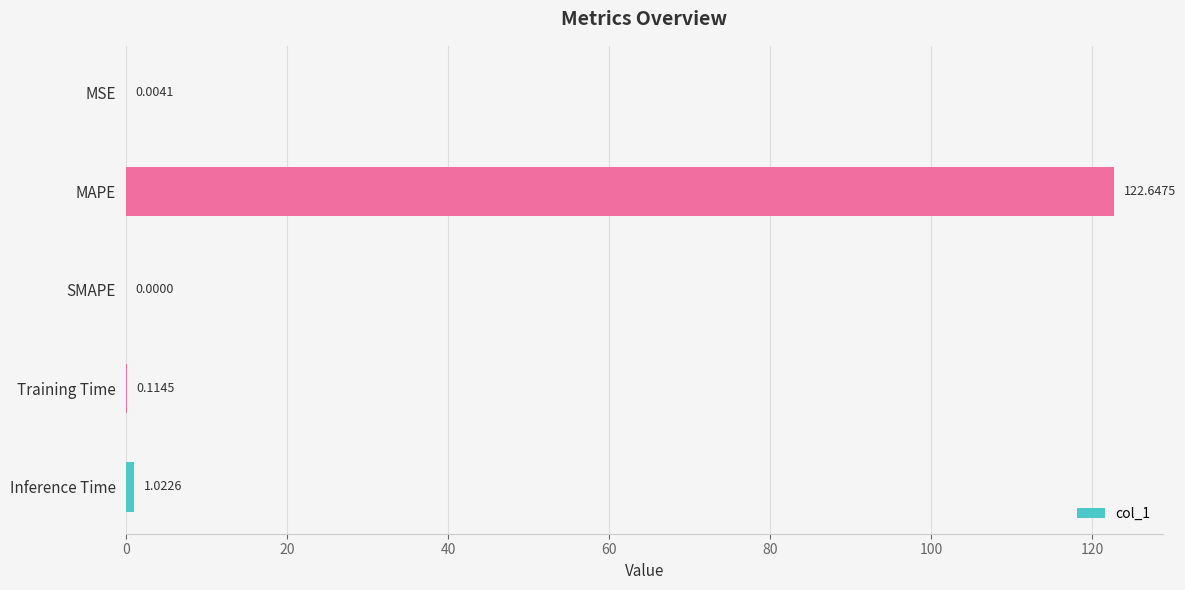

How many positive values are there?

4